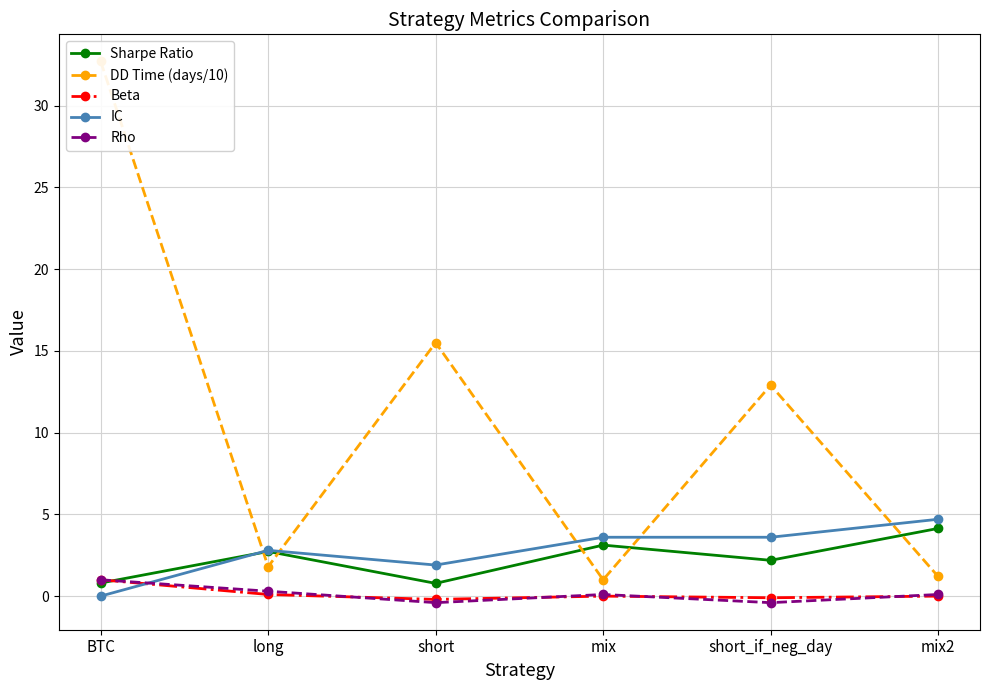

At which label does Beta reach its peak?

BTC